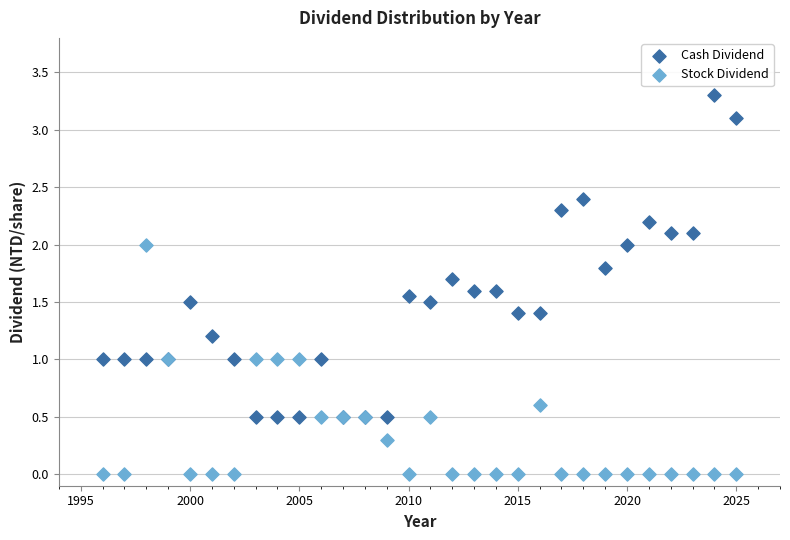

Which series has the widest spread of Y values?

Cash Dividend